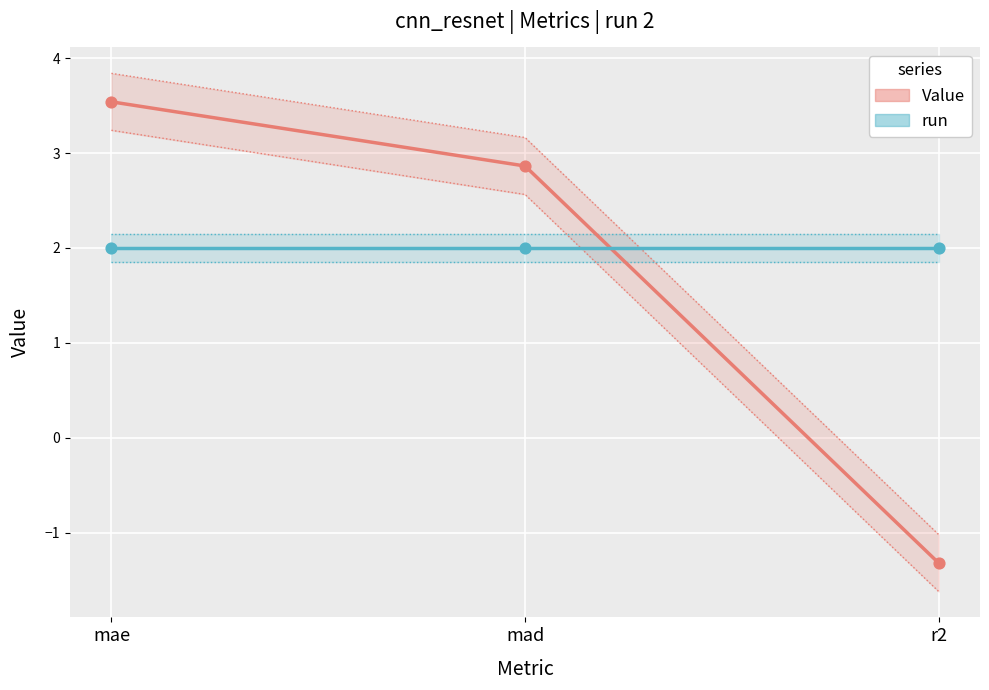

Is the value of Value at r2 greater than the value of run at r2?

No